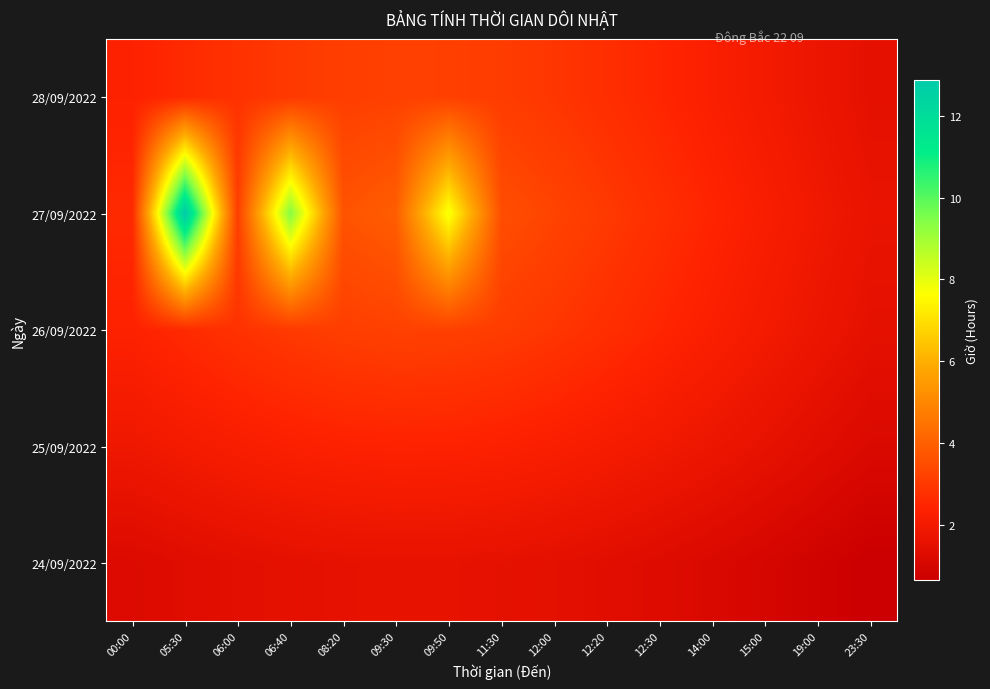

Reading left to right, extract all data points from this chart.

24/09/2022: 00:00=1.2	05:30=1.3	06:00=1.4	06:40=1.5	08:20=1.6	09:30=1.6	09:50=1.6	11:30=1.6	12:00=1.5	12:20=1.4	12:30=1.3	14:00=1.2	15:00=1.0	19:00=0.8	23:30=0.7
25/09/2022: 00:00=1.9	05:30=2.0	06:00=2.2	06:40=2.3	08:20=2.4	09:30=2.4	09:50=2.4	11:30=2.3	12:00=2.2	12:20=2.1	12:30=2.0	14:00=1.8	15:00=1.6	19:00=1.4	23:30=1.2
26/09/2022: 00:00=2.4	05:30=2.6	06:00=2.8	06:40=3.0	08:20=3.1	09:30=3.2	09:50=3.2	11:30=3.1	12:00=2.9	12:20=2.7	12:30=2.5	14:00=2.3	15:00=2.0	19:00=1.8	23:30=1.5
27/09/2022: 00:00=2.6	05:30=12.9	06:00=3.1	06:40=9.4	08:20=3.7	09:30=3.9	09:50=7.8	11:30=3.5	12:00=3.3	12:20=3.0	12:30=2.7	14:00=2.5	15:00=2.2	19:00=1.9	23:30=1.7
28/09/2022: 00:00=2.4	05:30=2.6	06:00=2.8	06:40=3.0	08:20=3.1	09:30=3.2	09:50=3.2	11:30=3.1	12:00=2.9	12:20=2.7	12:30=2.5	14:00=2.3	15:00=2.0	19:00=1.8	23:30=1.5